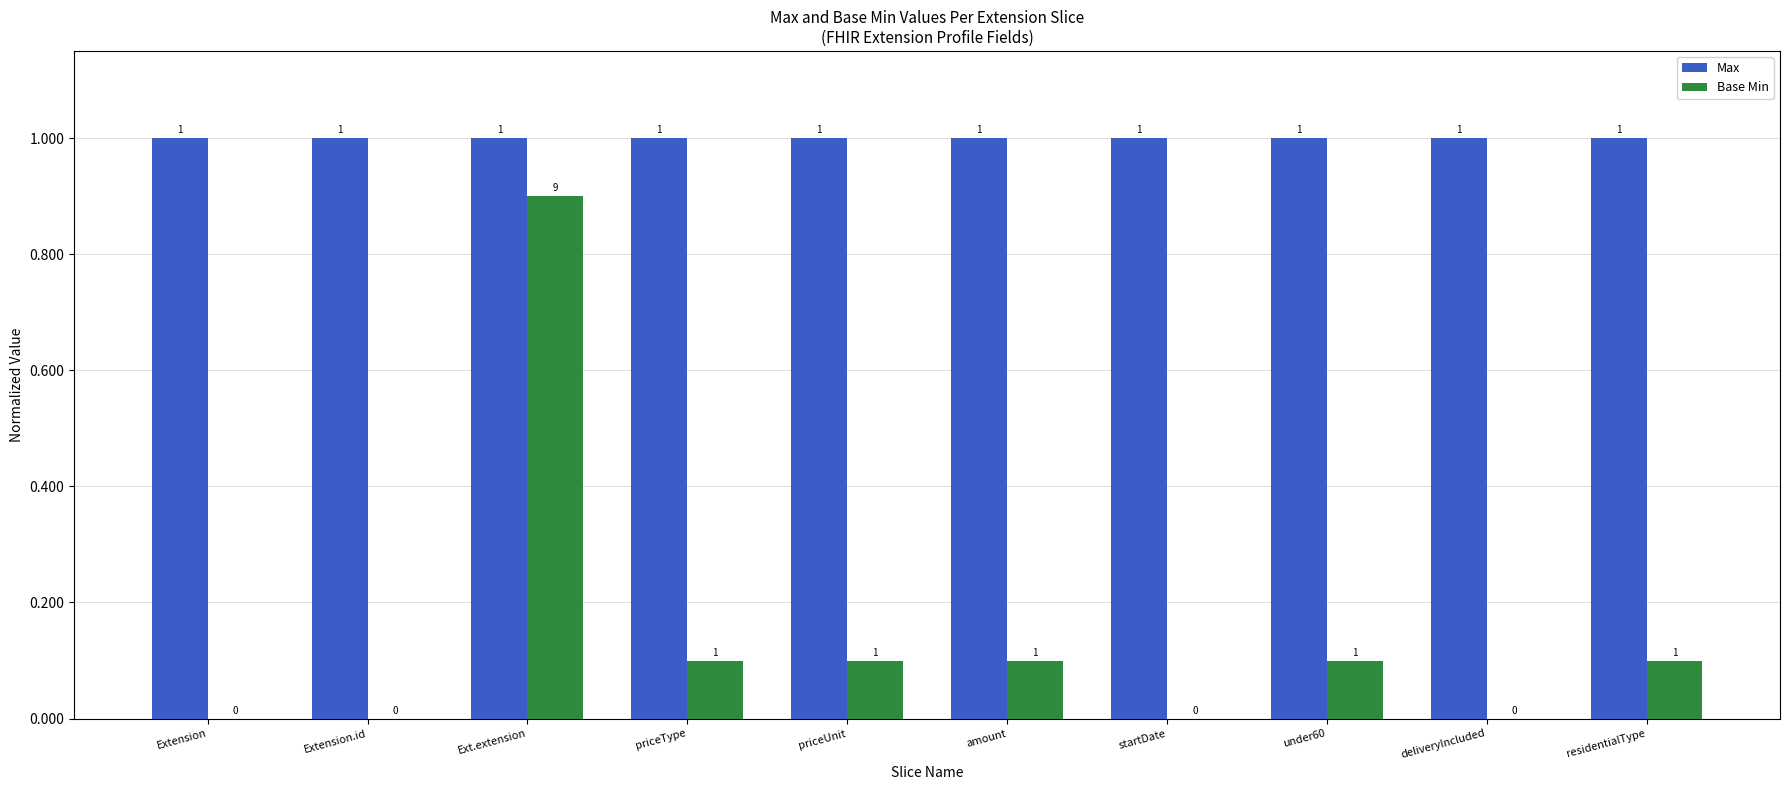

The Base Min series shows 0.0 at residentialType. True or false?

False